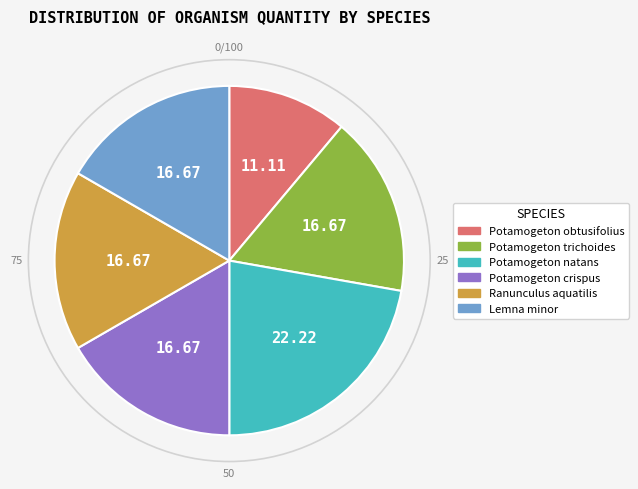

Approximately how many times larger is the value at Potamogeton obtusifolius compared to Lemna minor?

0.7